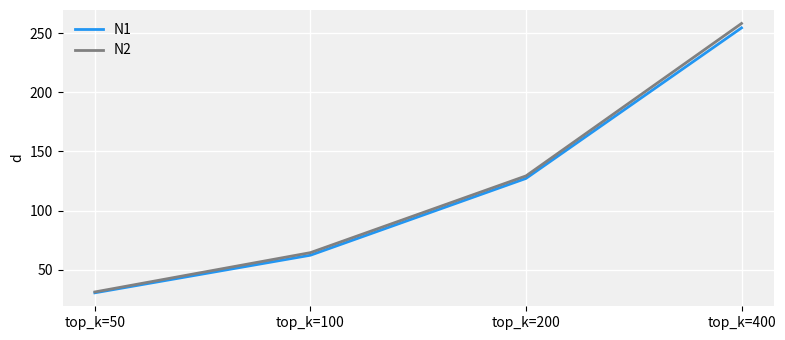

The N1 series shows 14.5 at top_k=50. True or false?

False